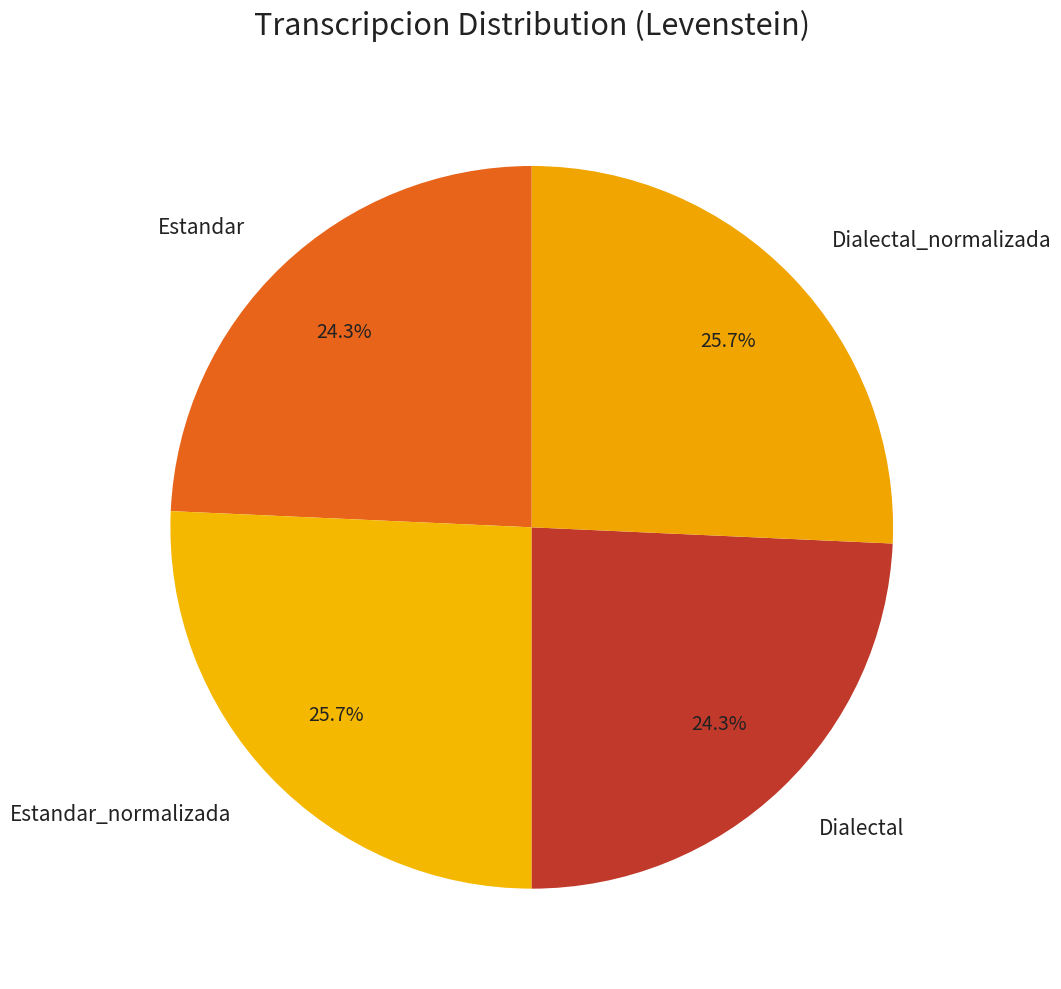

How many slices are in this pie chart?

4